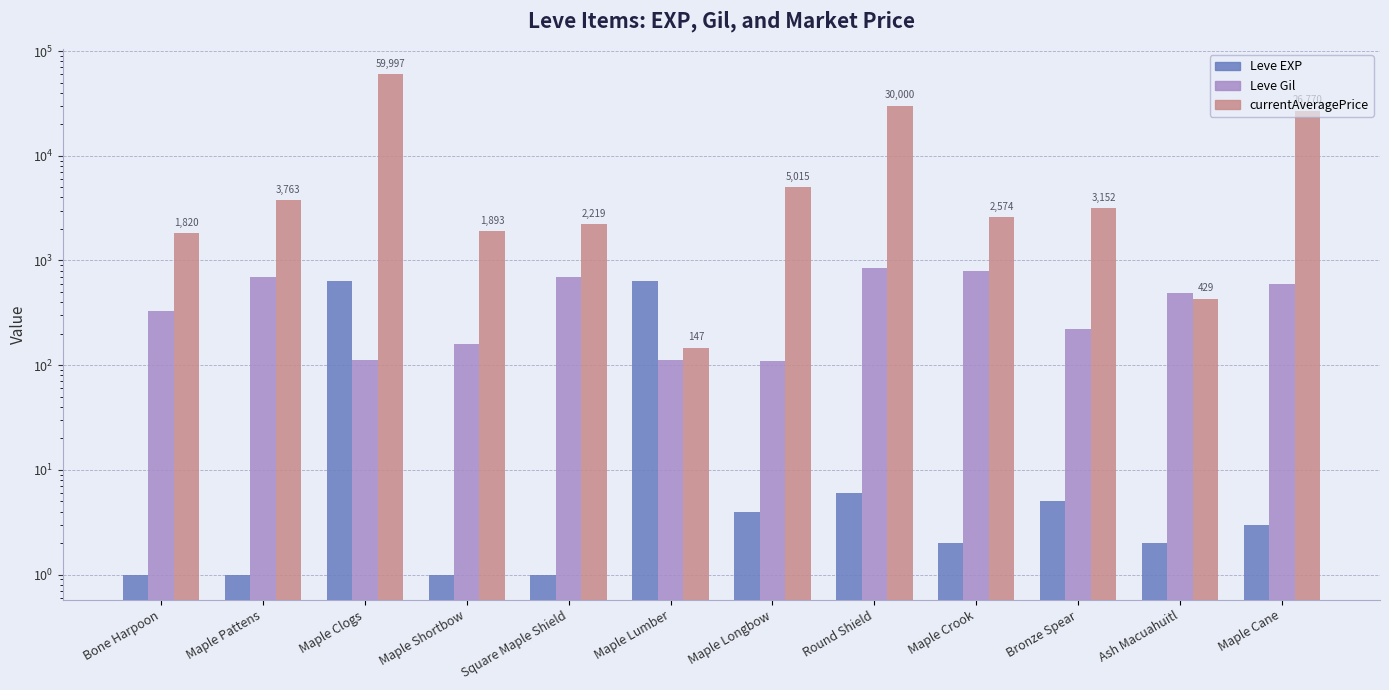

The value of Leve EXP at Maple Pattens is 1.5. True or false?

False